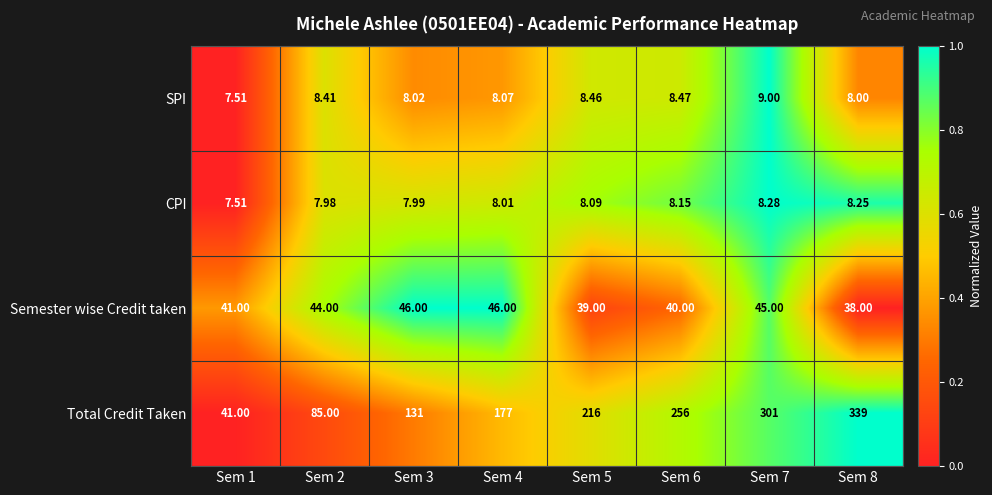

Which series has the largest range (max minus min)?

Total Credit Taken